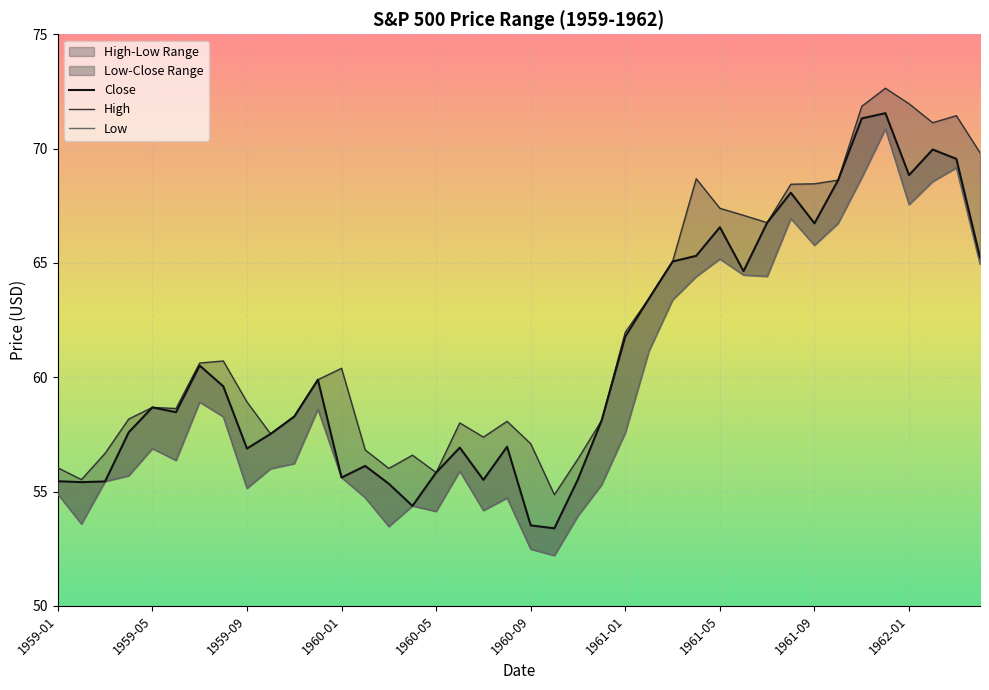

Rank the categories by High value from highest to lowest.

1961-12, 1962-01, 1961-11, 1962-03, 1962-02, 1962-04, 1961-04, 1961-10, 1961-09, 1961-08, 1961-05, 1961-06, 1961-07, 1961-03, 1961-02, 1961-01, 1959-08, 1959-07, 1960-01, 1959-12, 1959-09, 1959-05, 1959-06, 1959-11, 1959-04, 1960-12, 1960-08, 1960-06, 1959-10, 1960-07, 1960-09, 1960-02, 1959-03, 1960-04, 1960-11, 1959-01, 1960-03, 1960-05, 1959-02, 1960-10